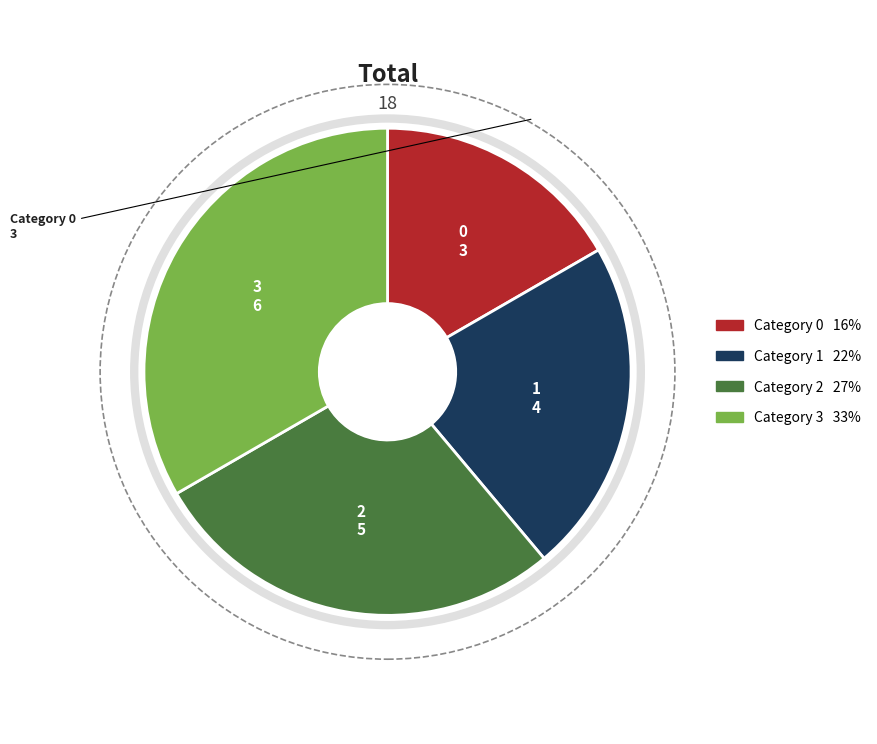

Does any single category account for the majority?

No